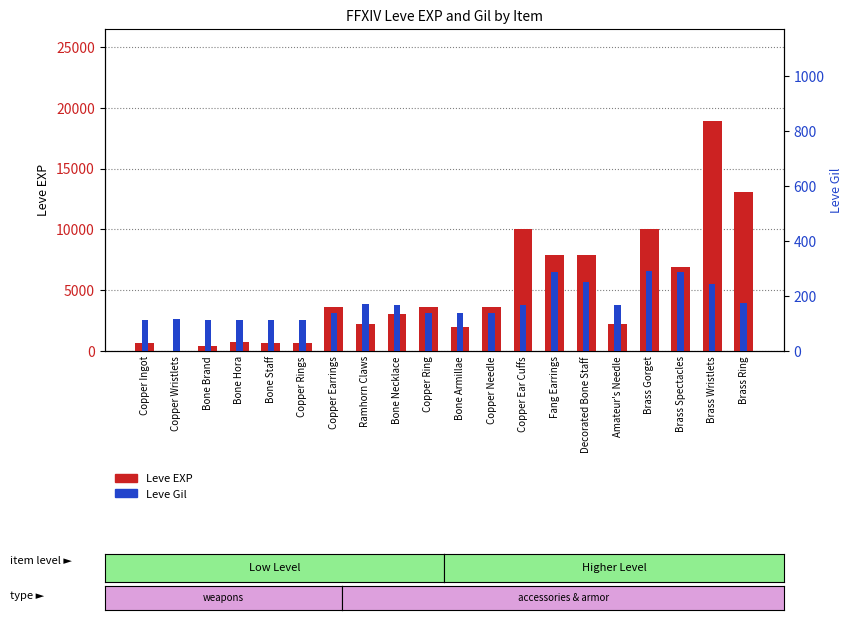

Reading left to right, list all the values displayed in this chart.

Leve EXP: 630	1	450	720	630	630	3600	2230	3040	3600	1980	3600	9990	7880	7880	2230	9990	6880	18910	13040
Leve Gil: 113	116	112	112	113	112	139	170	169	139	140	139	168	288	250	168	293	288	245	173